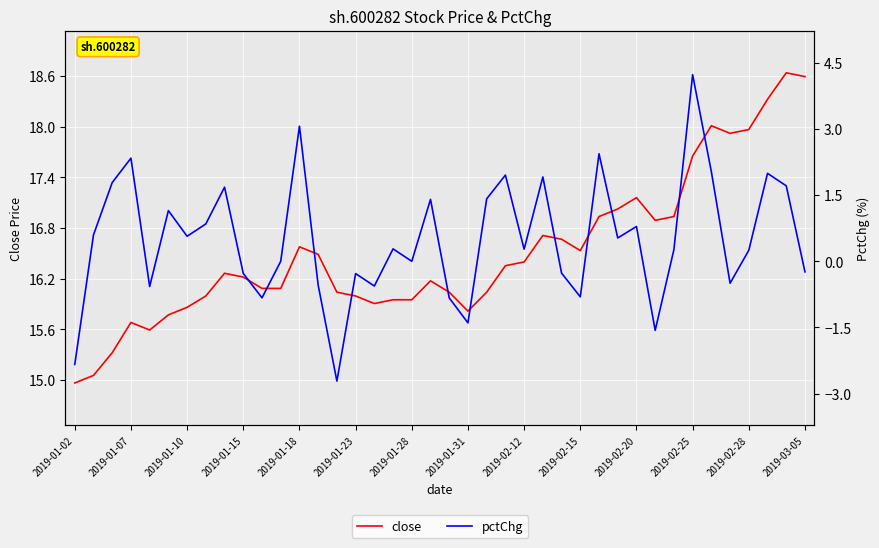

Read the pctChg value at 20.

-0.8